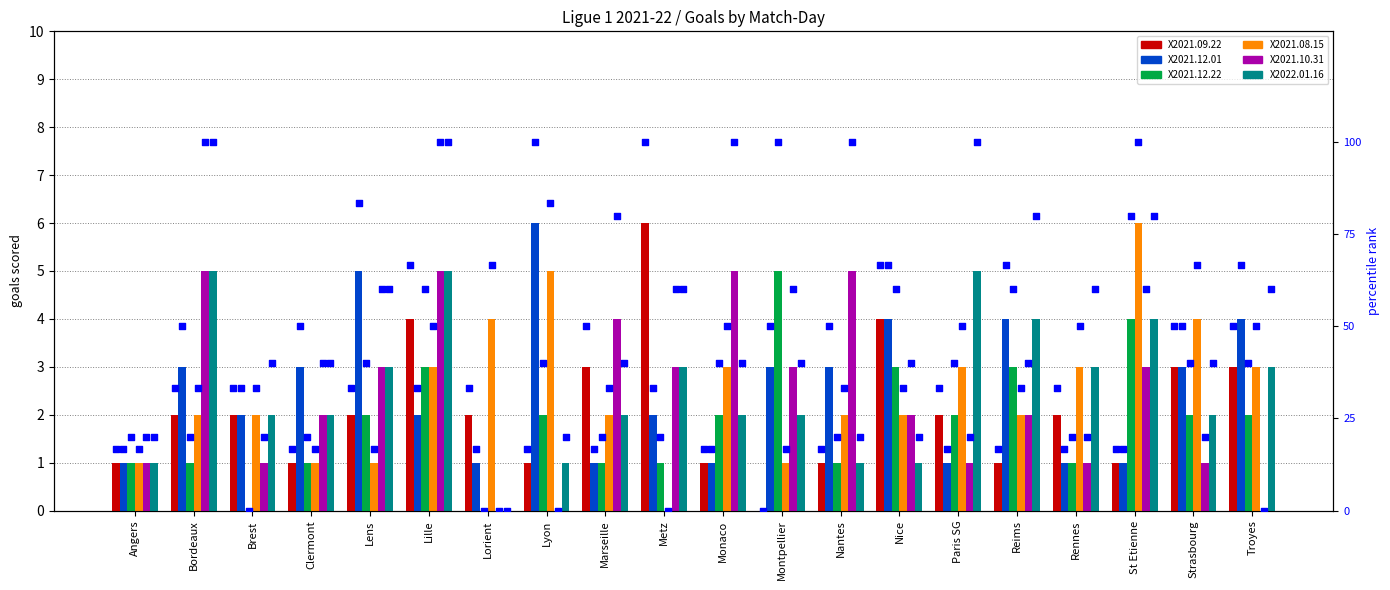

What are all the series names shown in the legend?

X2021.09.22, X2021.12.01, X2021.12.22, X2021.08.15, X2021.10.31, X2022.01.16